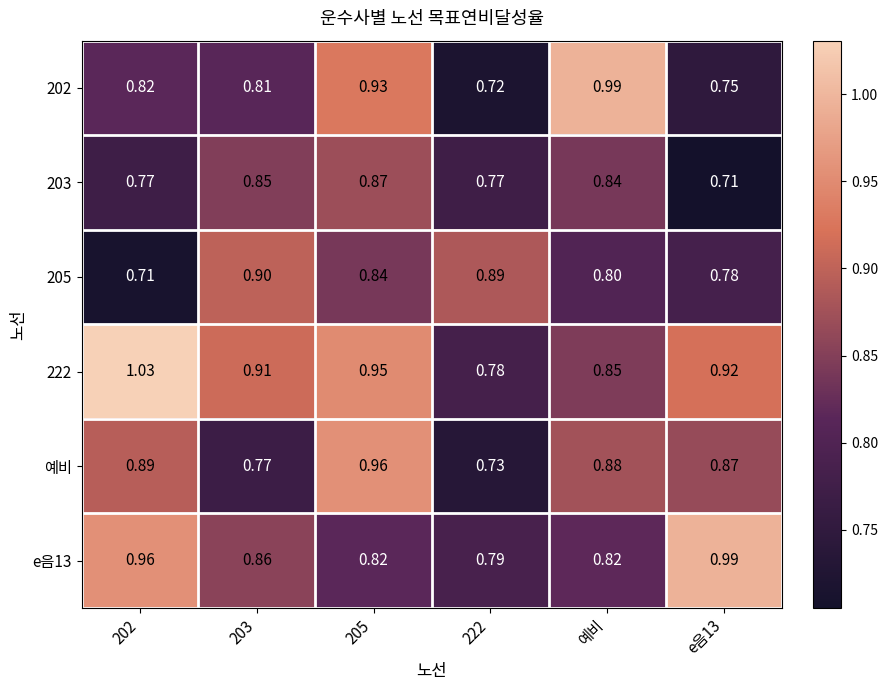

Between 205 and 222, which series saw the biggest shift?

예비